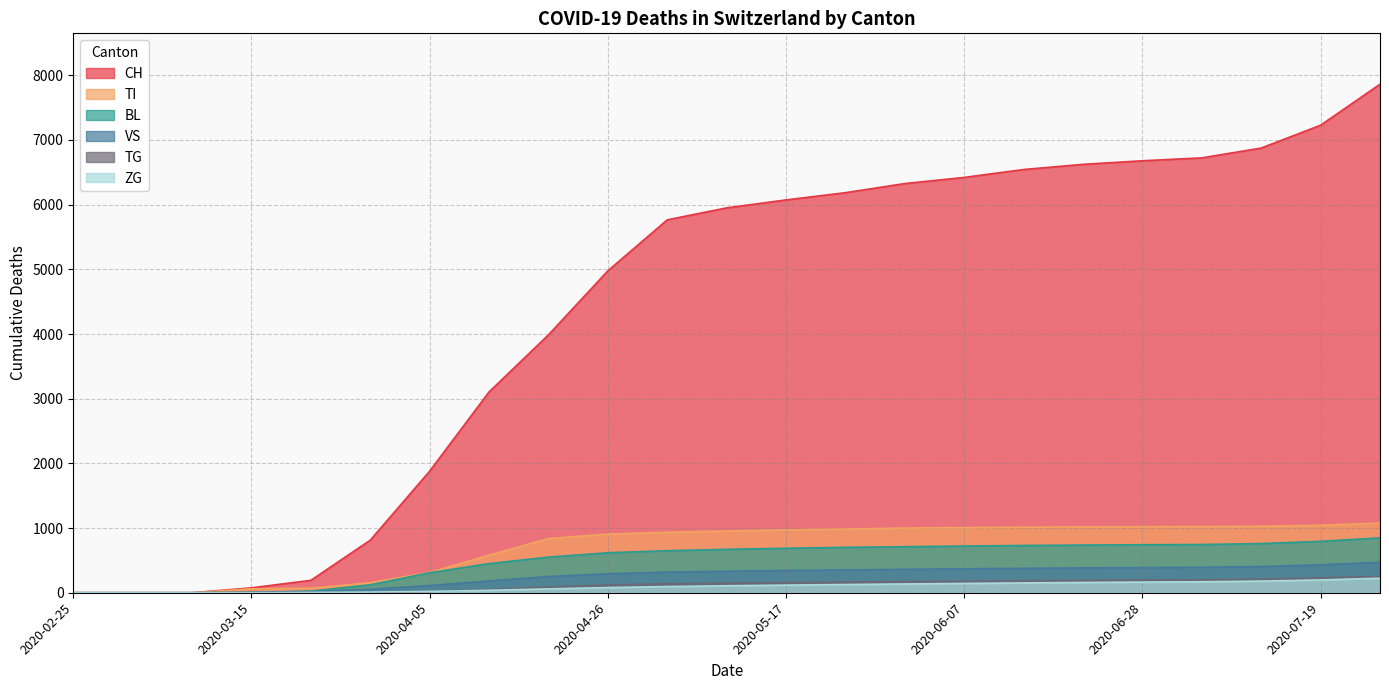

At how many categories does at least one series exceed 1005?

17